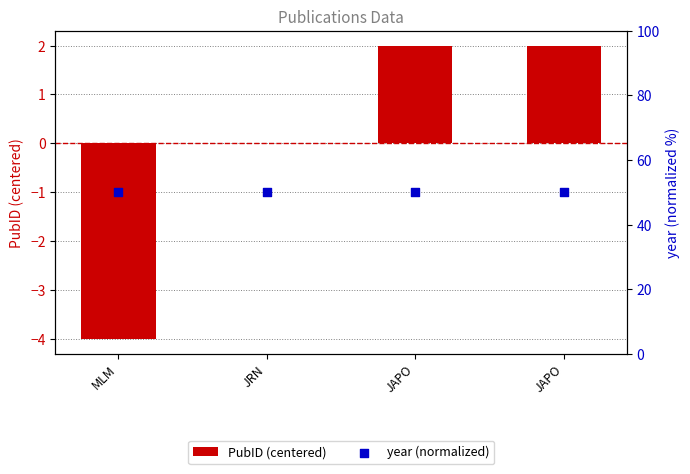

Which series has the largest total across all categories?

year (normalized)